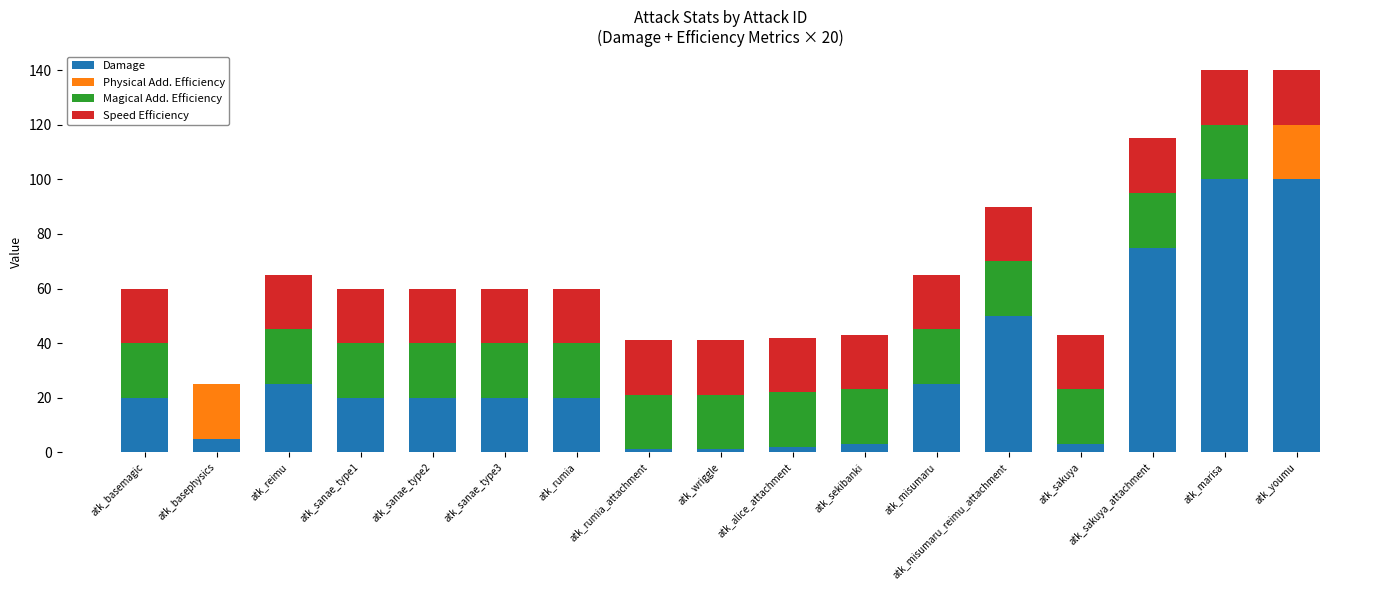

The value of Damage at atk_marisa is 100. True or false?

True